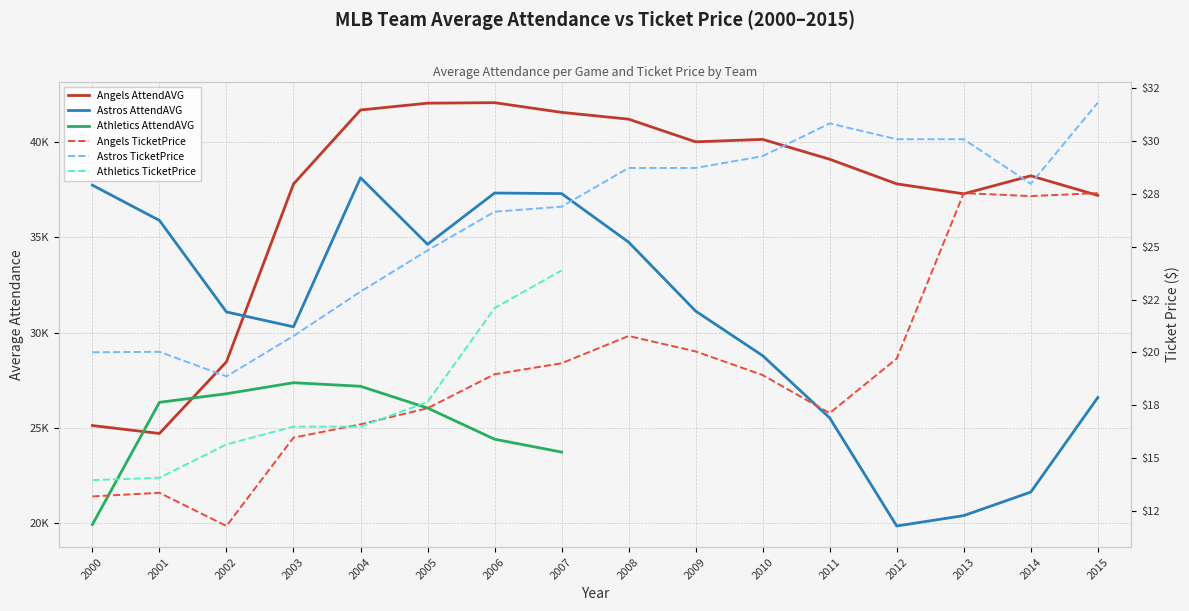

How many categories are shown in the chart?

16